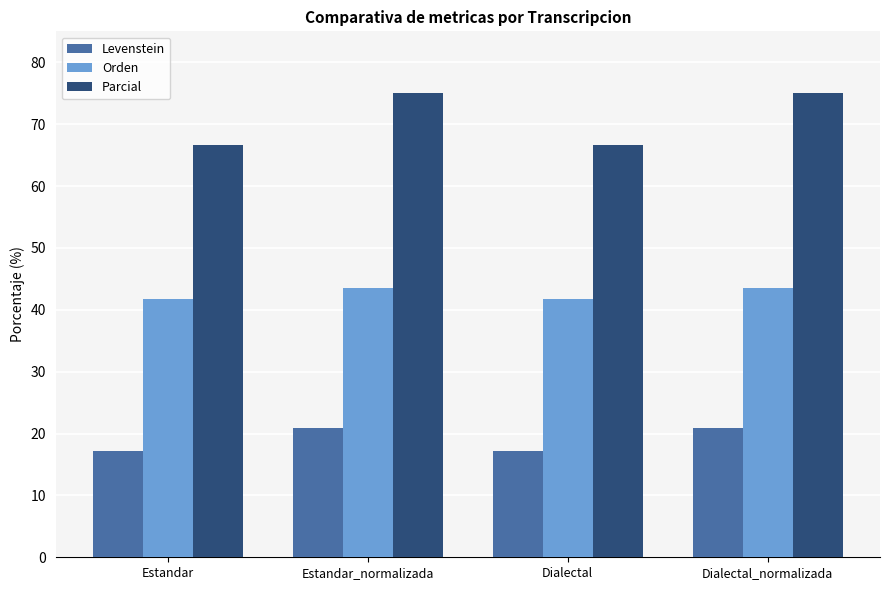

What is the sum of the Orden values at Dialectal and Estandar_normalizada?

85.1